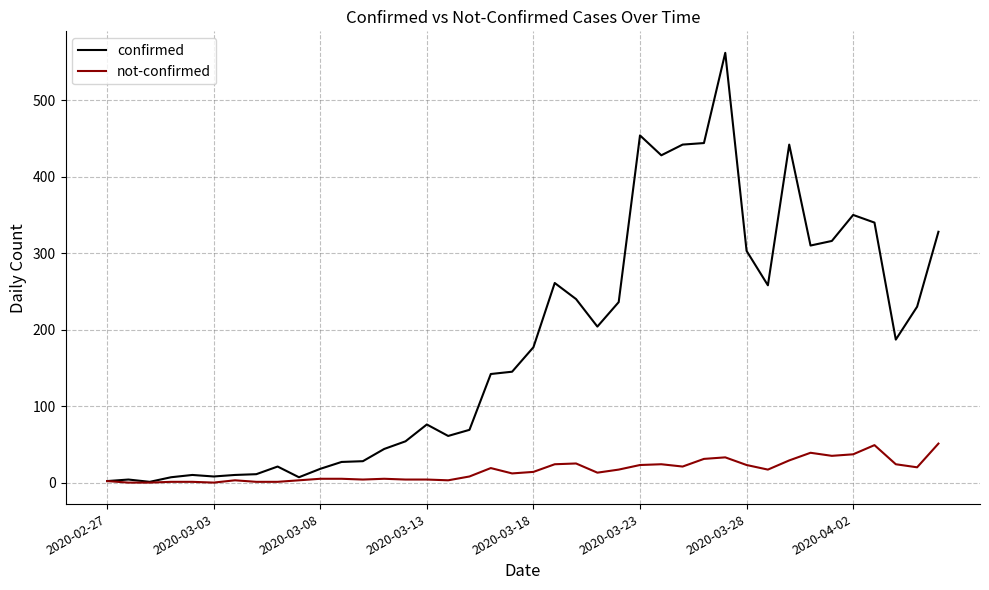

What are all the series names shown in the legend?

confirmed, not-confirmed